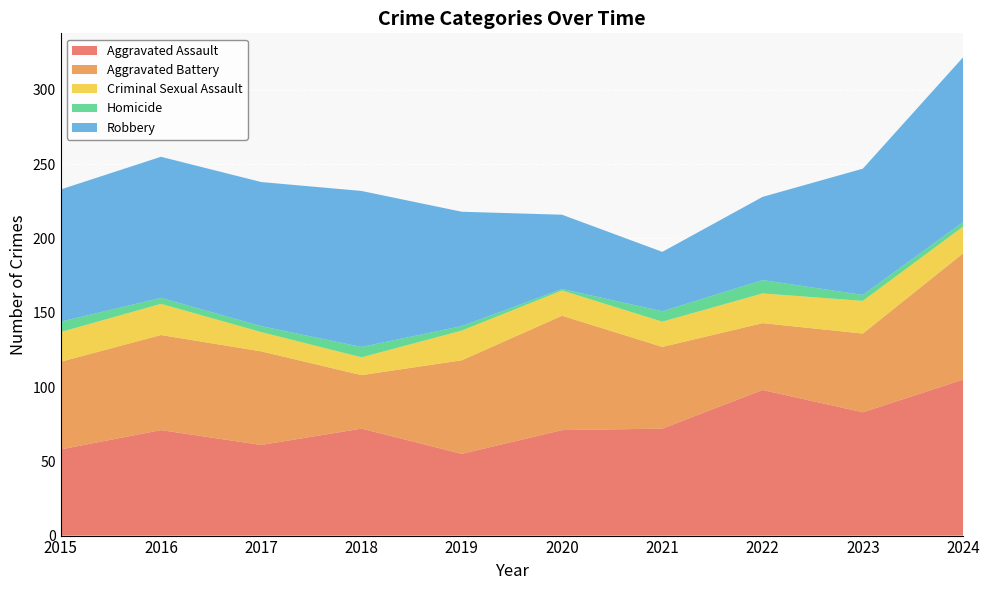

Reading right to left, transcribe all the data shown in this chart.

Aggravated Assault: 105	83	98	72	71	55	72	61	71	58
Aggravated Battery: 85	53	45	55	77	63	36	63	64	59
Criminal Sexual Assault: 18	22	20	17	17	20	12	13	21	20
Homicide: 3	4	9	7	1	3	7	4	4	7
Robbery: 111	85	56	40	50	77	105	97	95	89